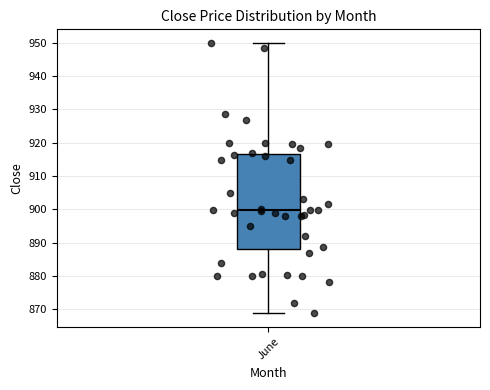

Transcribe this box plot: give where the median line is, the range the box spans, and where the two whiskers end, as read against the y-axis. The values are not printed on the chart, so give them approximately, as read against the axis.

median 900, box 888 to 917, whiskers 869 to 950